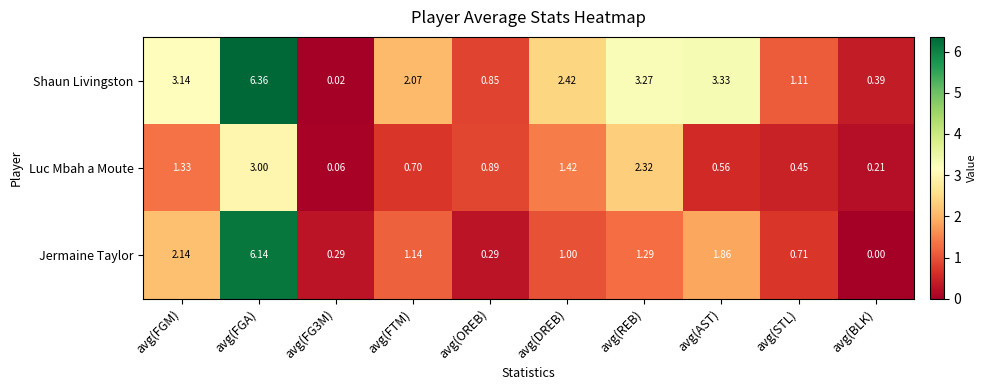

Where does the Jermaine Taylor series first go above 1?

avg(FGM)